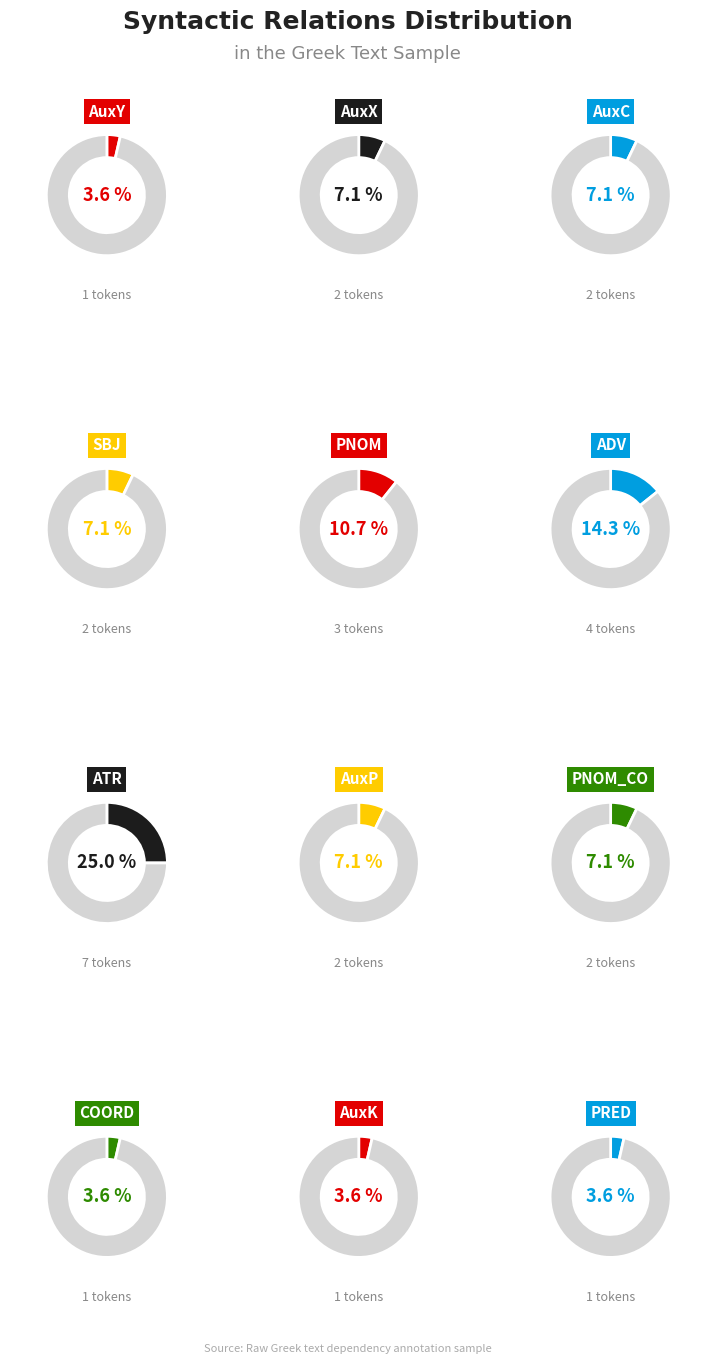

Which slice is the largest?

ATR